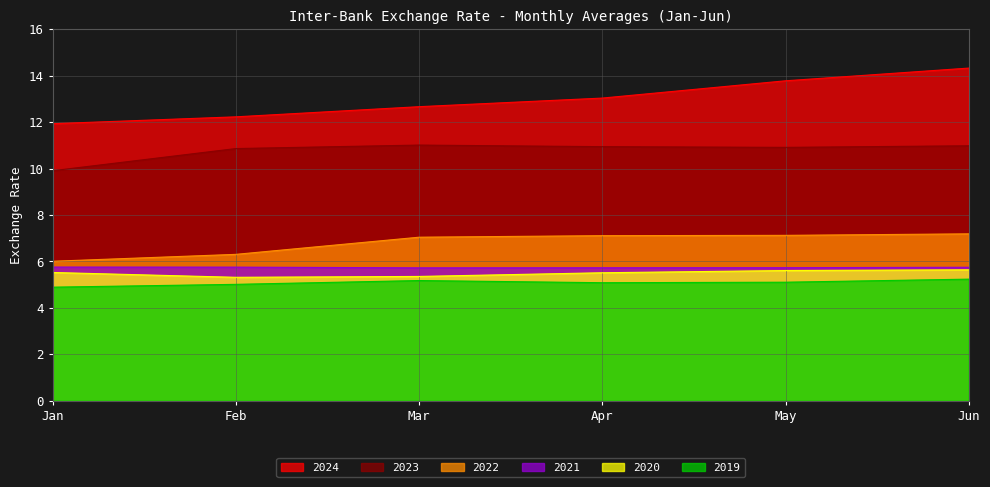

How many categories are shown in the chart?

6